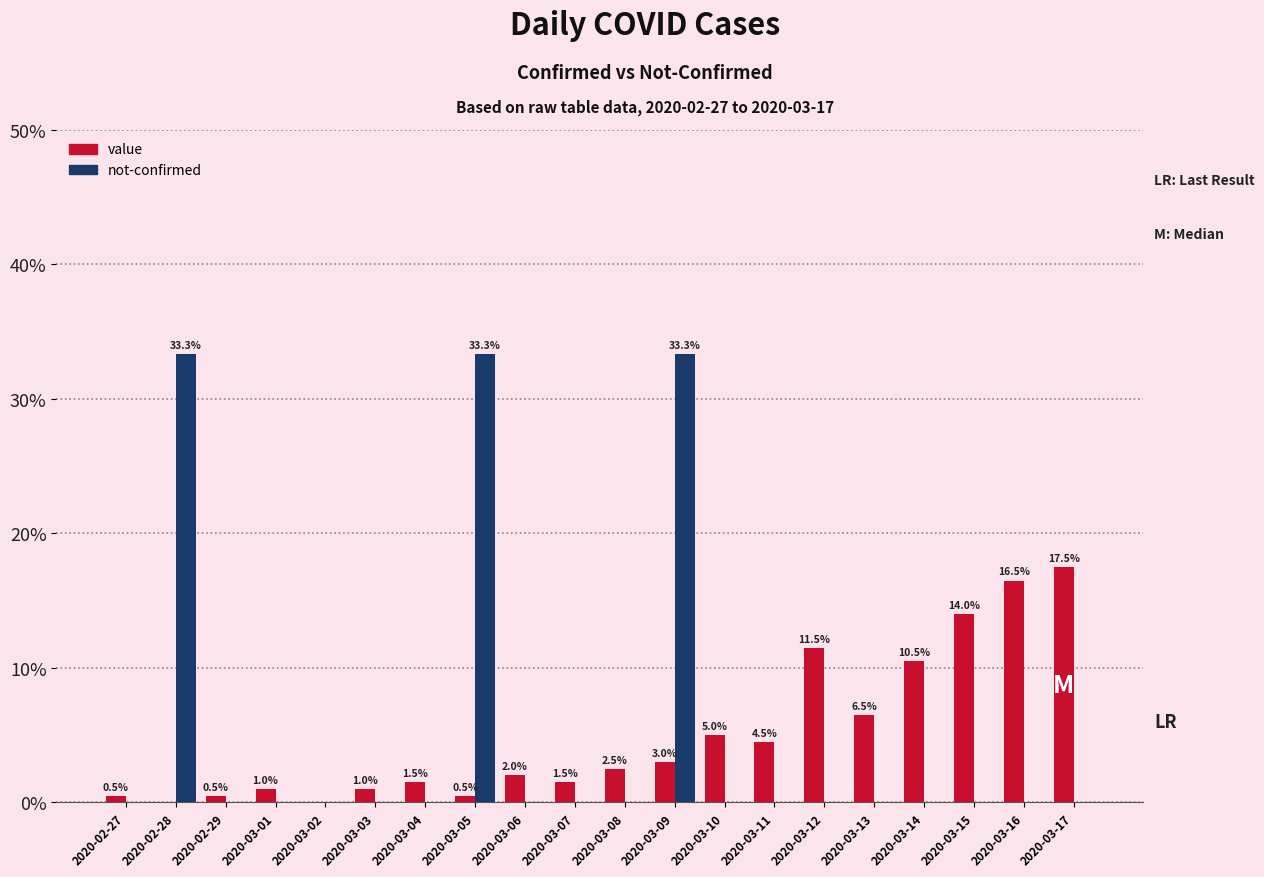

Is the value of not-confirmed at 2020-03-11 greater than the value of value at 2020-03-07?

No